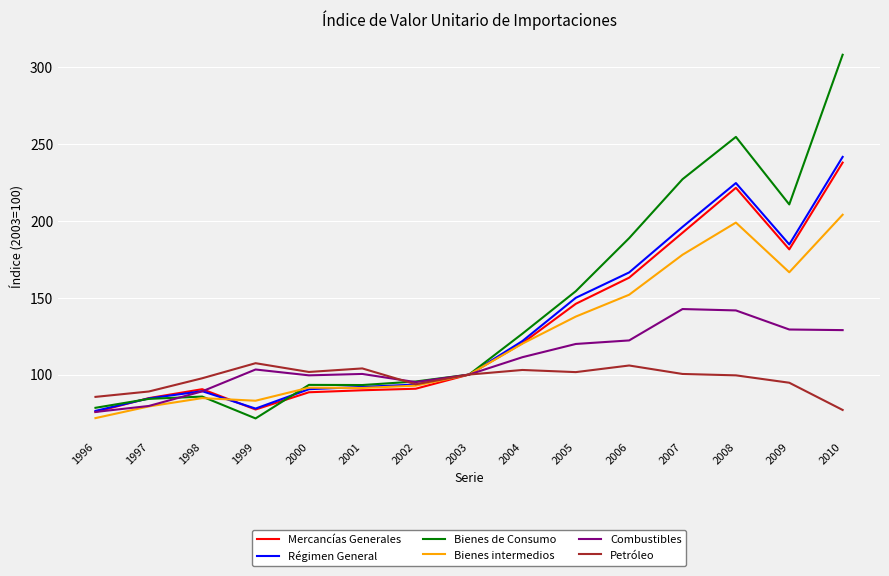

What is the total value across all series at 1997?

501.3